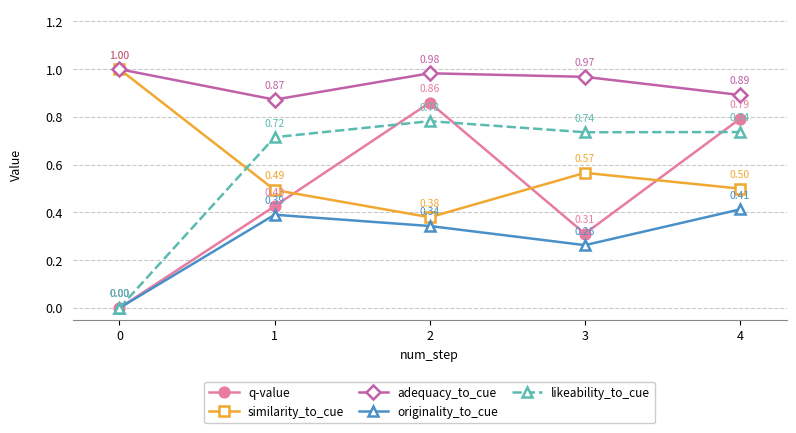

Which series has the largest range (max minus min)?

q-value